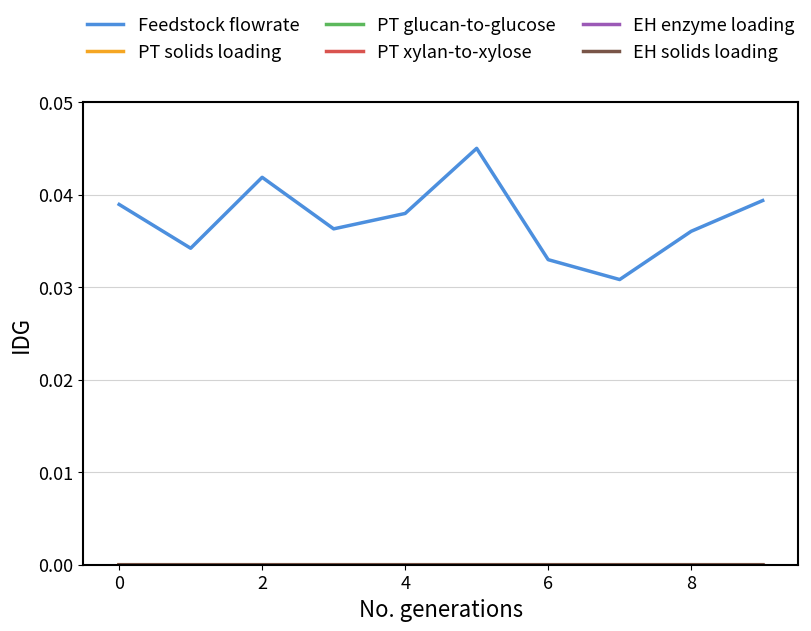

Which series has the widest spread of values?

Feedstock flowrate